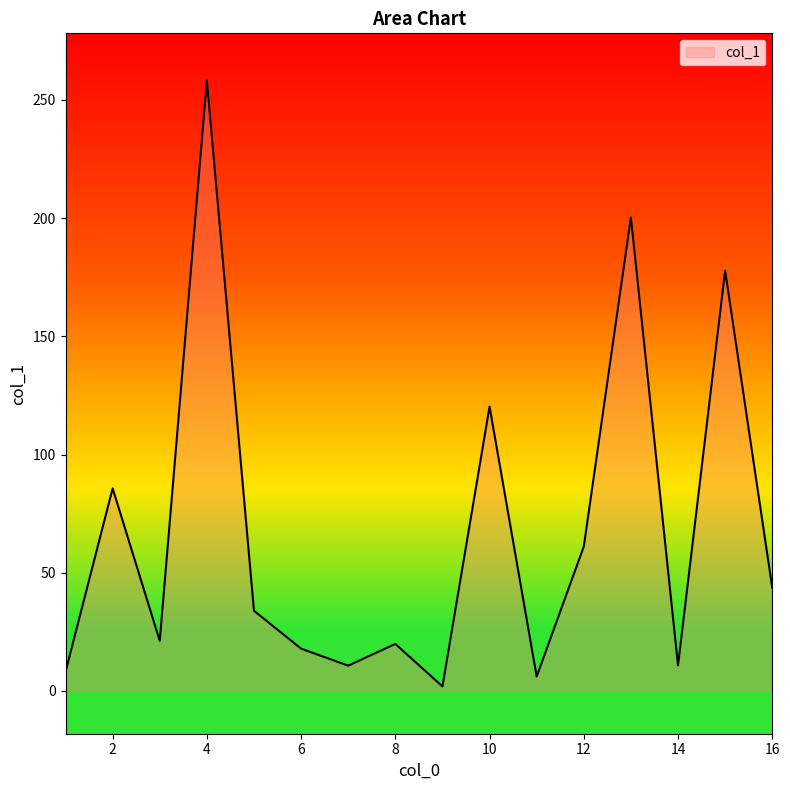

How many values are below 33?

8